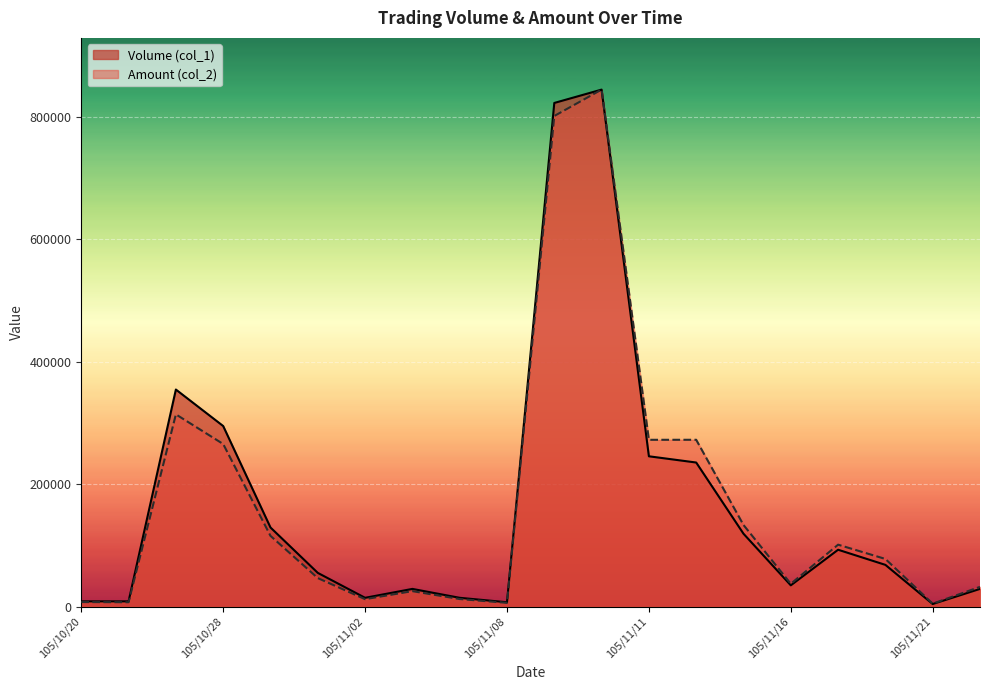

The value of Volume (col_1) at 105/11/03 is 29079.9. True or false?

True